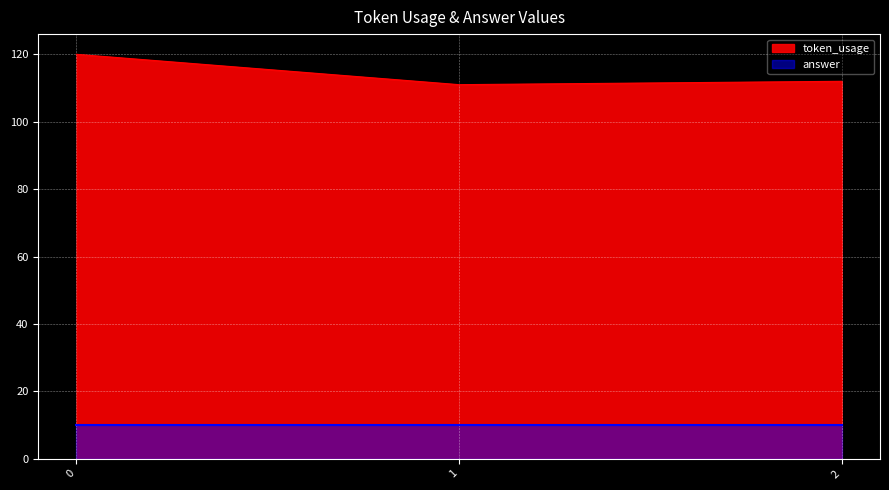

How many data points are less than 112?

1